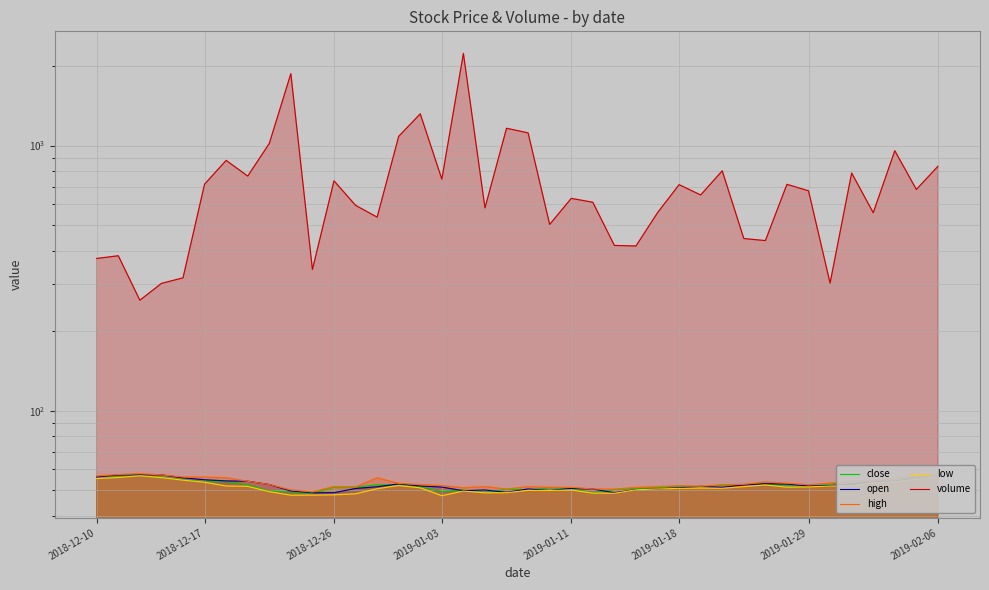

Where is low nearest to the value 52?

2019-01-29